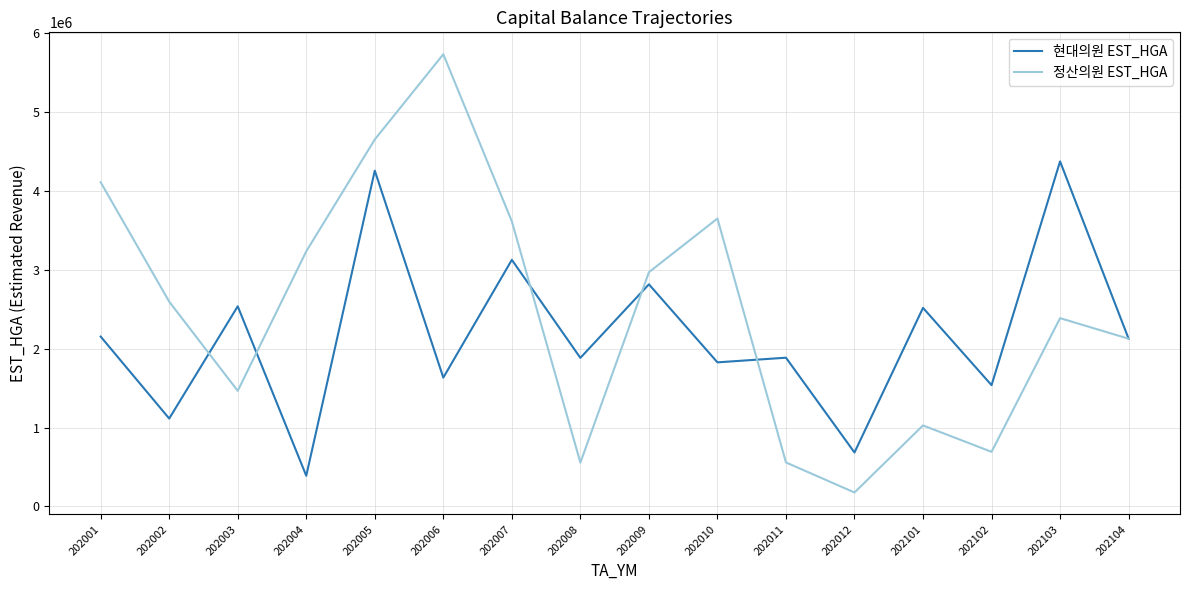

Is it true that 정산의원 EST_HGA equals 3231904 at 202004?

True